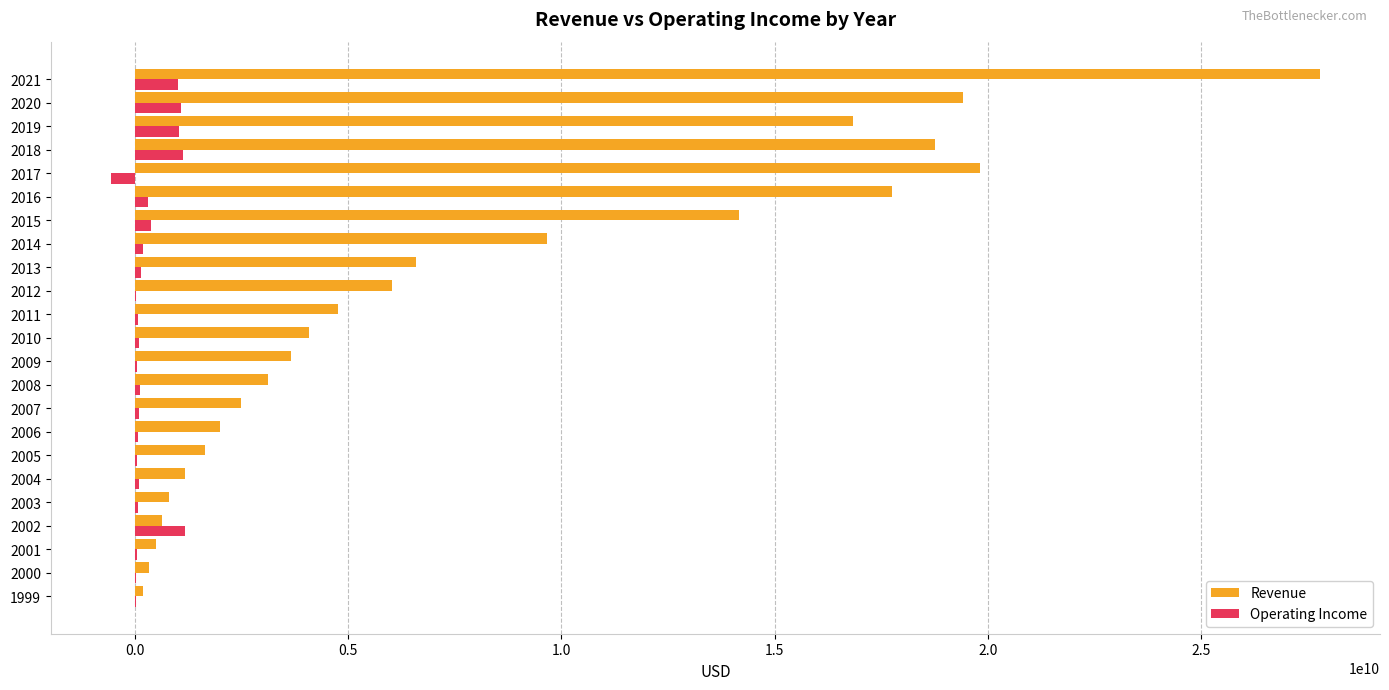

What is the sum of all Operating Income values?

6776614000